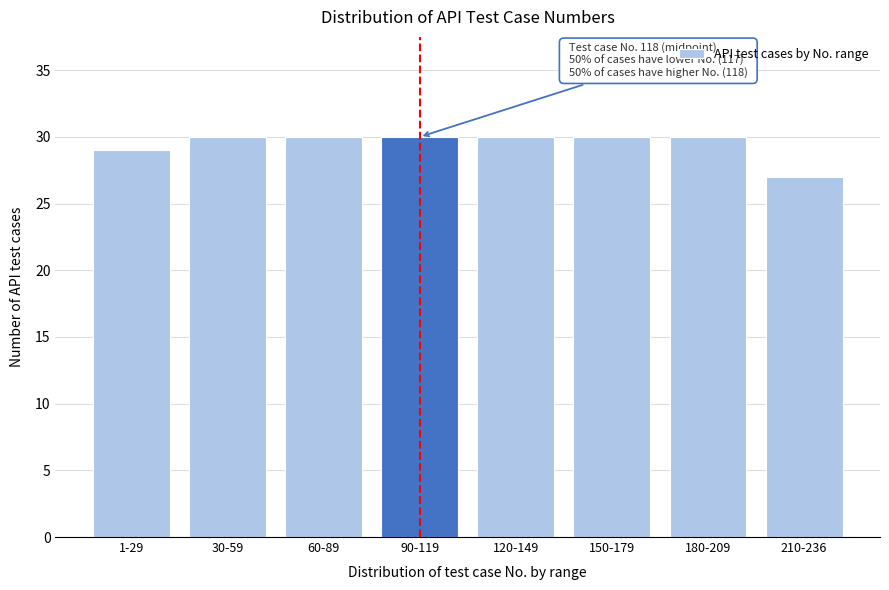

Reading right to left, extract all data points from this chart.

27	30	30	30	30	30	30	29